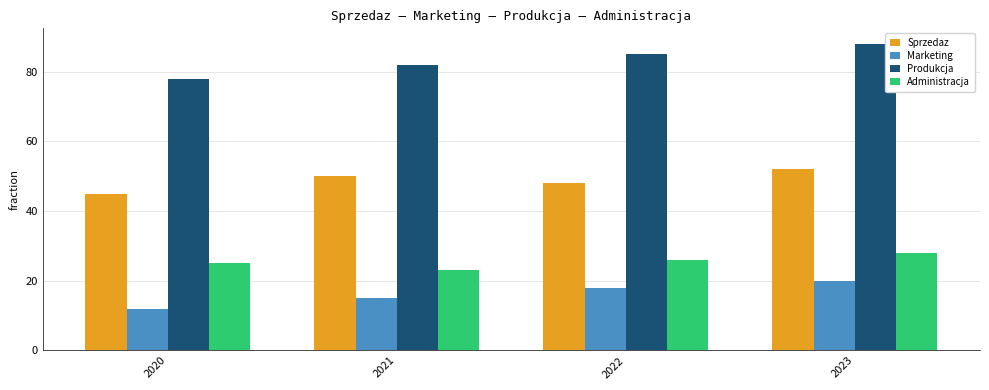

How many series are shown in this chart?

4